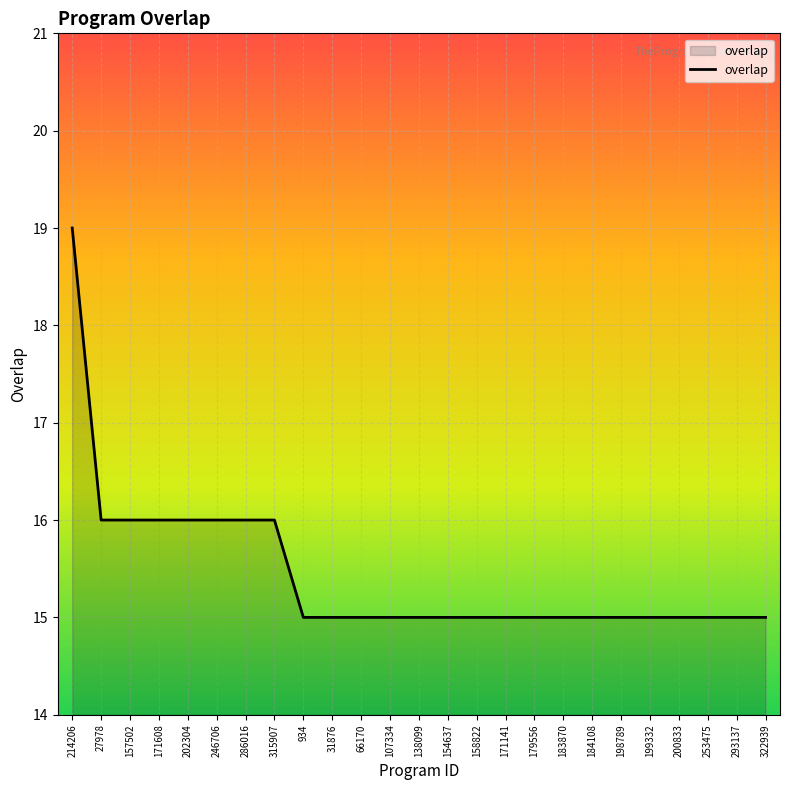

Is it true that the value at 171141 is 15?

True